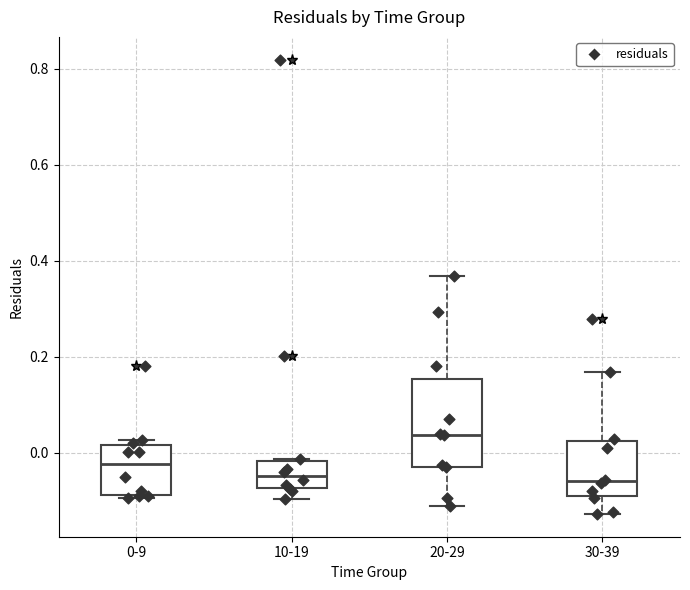

Reading left to right, transcribe this box plot: for each box, give where its median line is, the range the box spans, and where its two whiskers end, as read against the y-axis. The values are not printed on the chart, so give them approximately, as read against the axis.

0-9: median -0.02, box -0.08 to 0.02, whiskers -0.10 to 0.02 (just above the box's upper edge)
10-19: median -0.04, box -0.08 to -0.02, whiskers -0.10 to -0.02
20-29: median 0.04, box -0.02 to 0.16, whiskers -0.10 to 0.36
30-39: median -0.06, box -0.08 to 0.02, whiskers -0.12 to 0.16